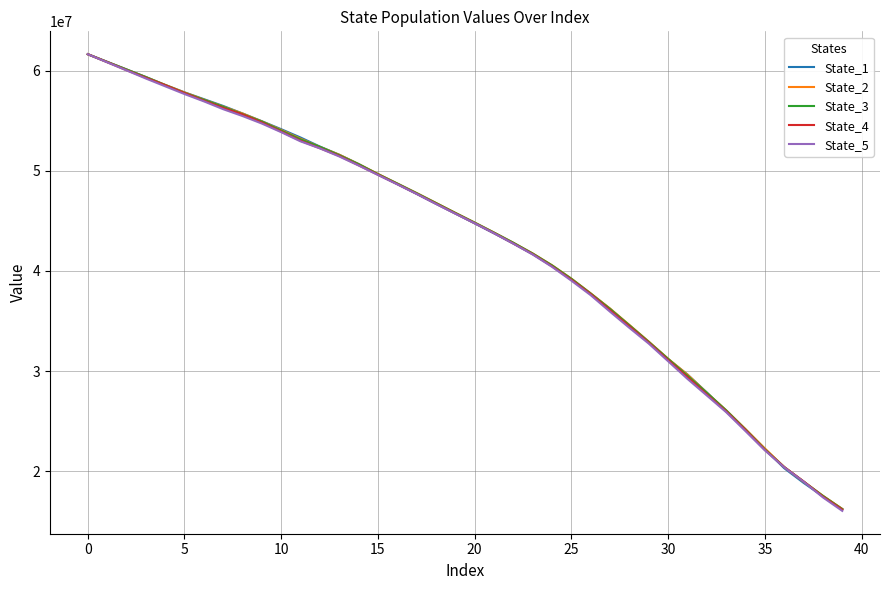

What is the greatest value displayed?

61630679.6